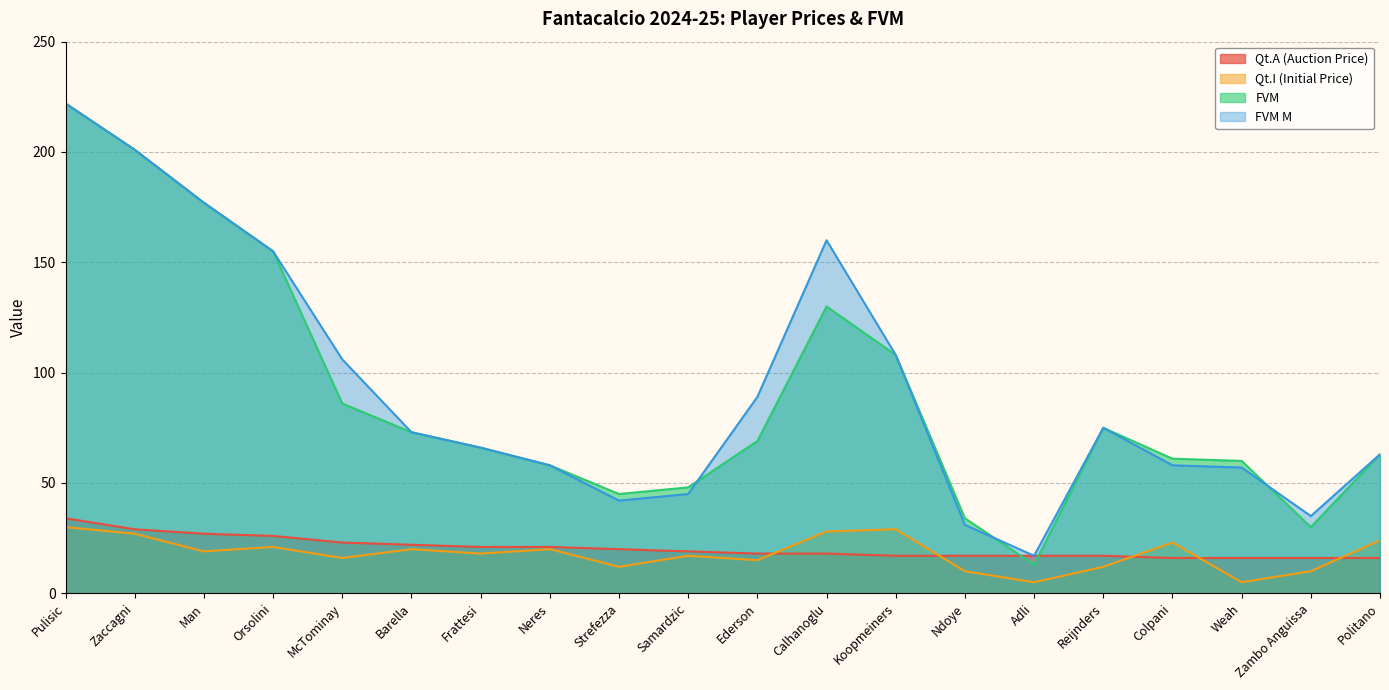

What is the value of the FVM point at the 6th from the left?

73